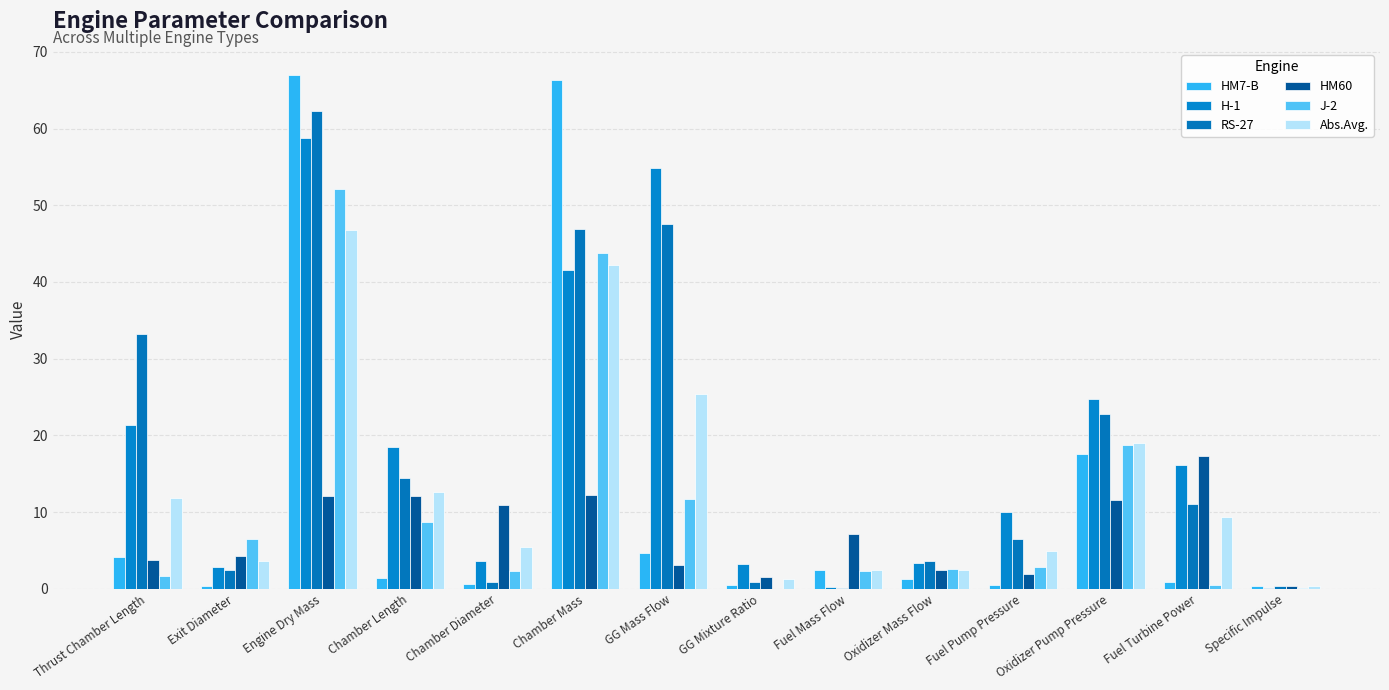

At Exit Diameter, list the series in order from smallest to largest.

HM7-B, RS-27, H-1, Abs.Avg., HM60, J-2